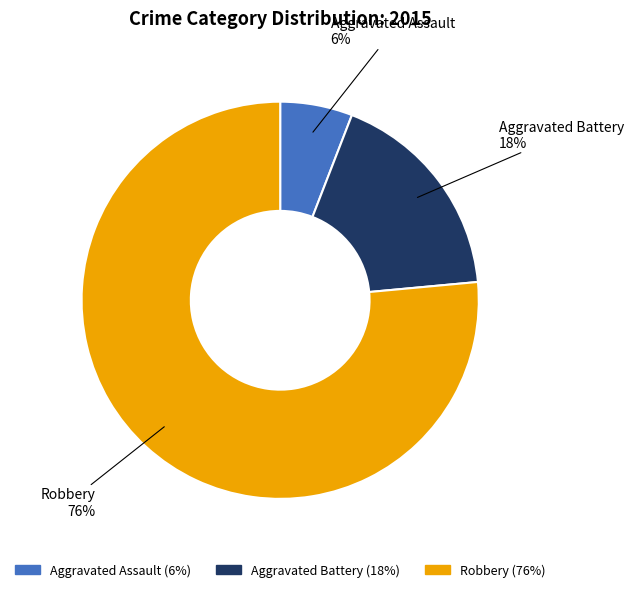

How many segments does this pie chart have?

3